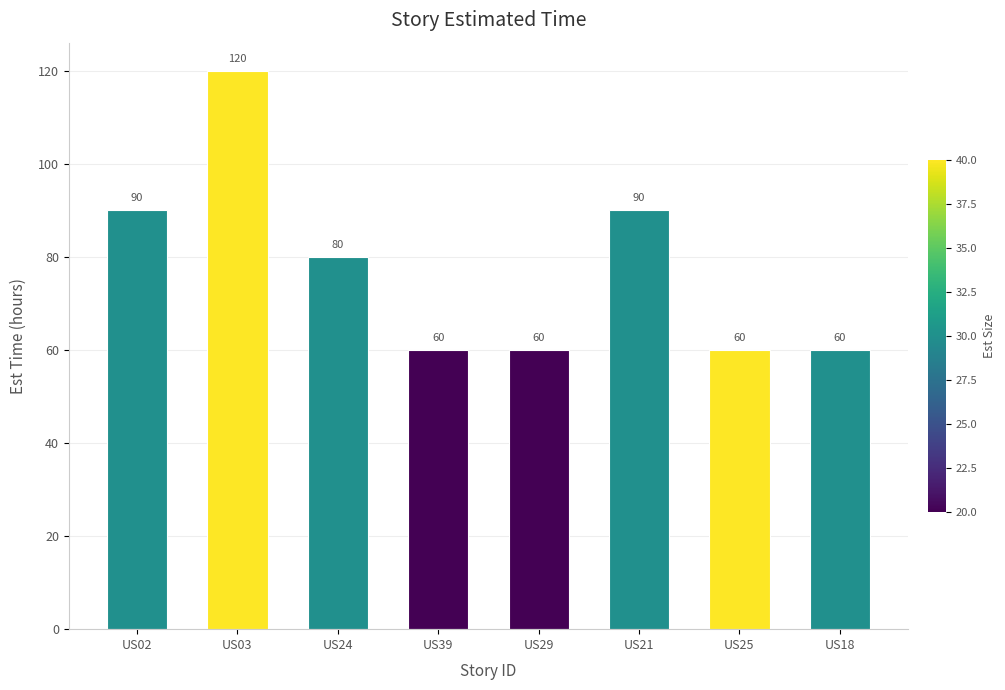

What is the average value?

78